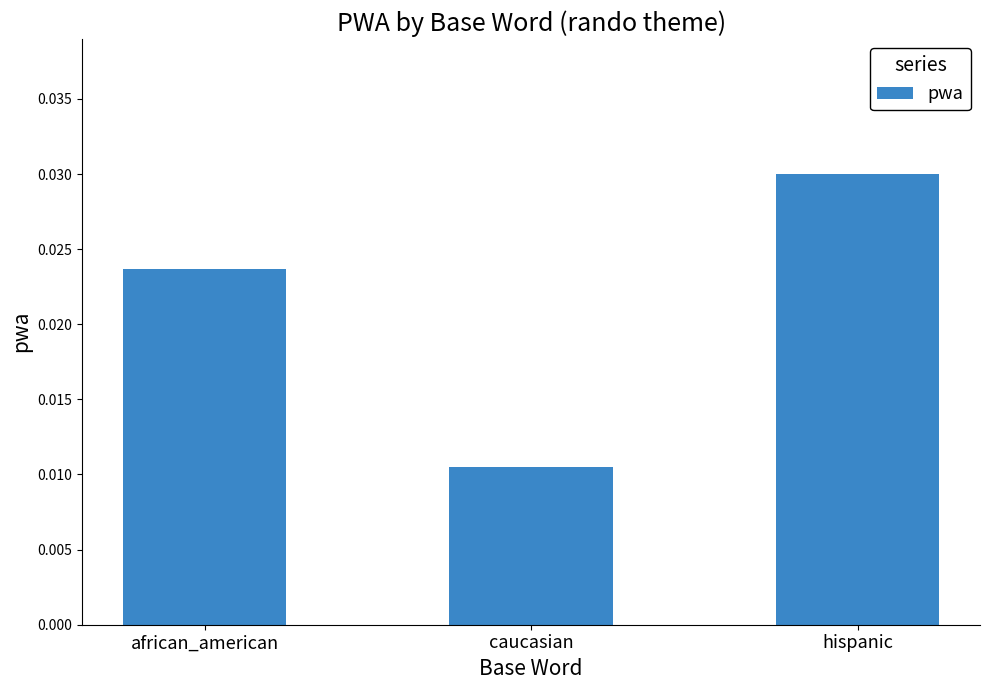

What is the label of the 3rd bar from the right?

african_american